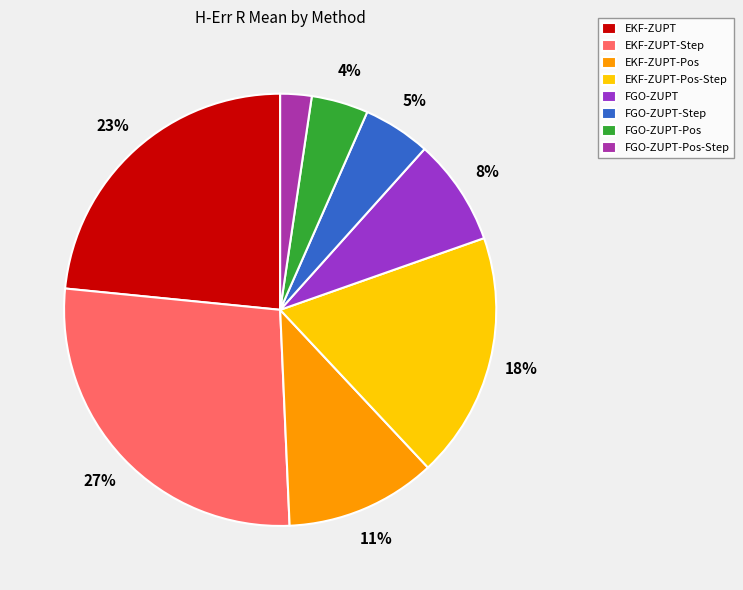

To the nearest percent, what is the combined percentage of FGO-ZUPT-Pos-Step and FGO-ZUPT-Step?

7%